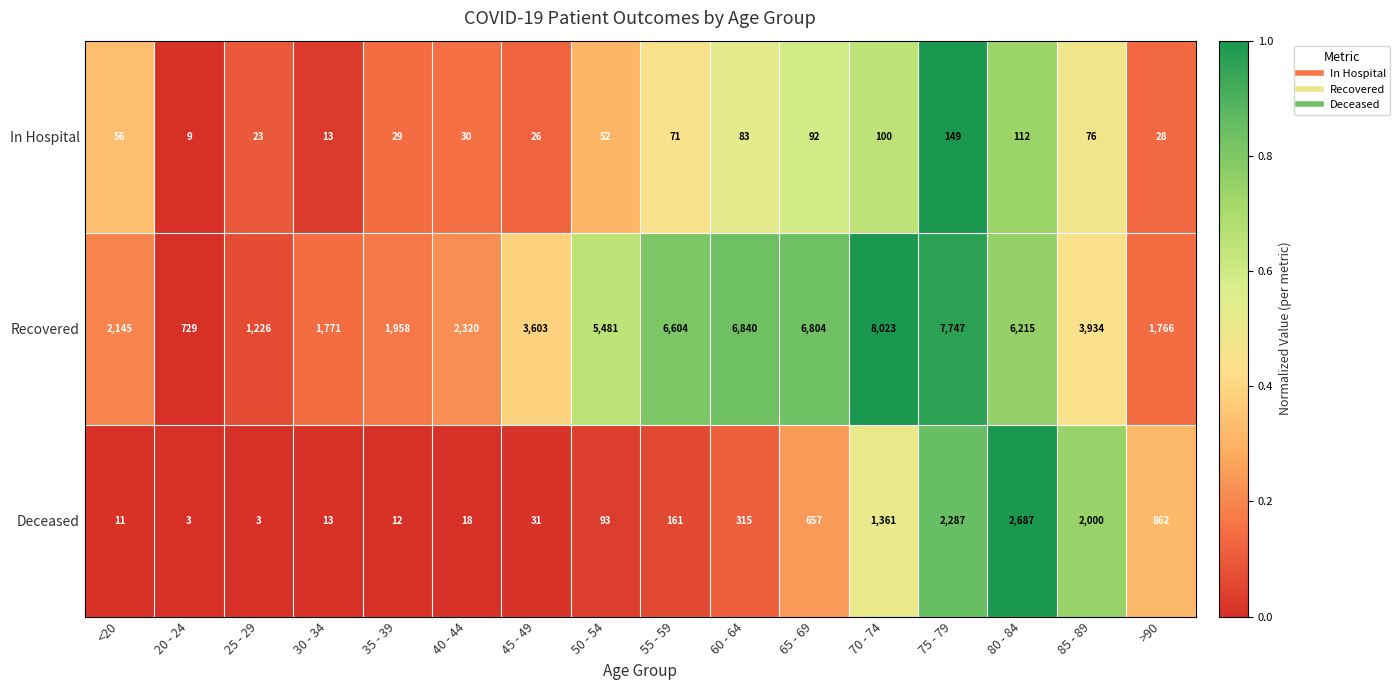

List the labels in order of In Hospital value, largest first.

75 - 79, 80 - 84, 70 - 74, 65 - 69, 60 - 64, 85 - 89, 55 - 59, <20, 50 - 54, 40 - 44, 35 - 39, >90, 45 - 49, 25 - 29, 30 - 34, 20 - 24